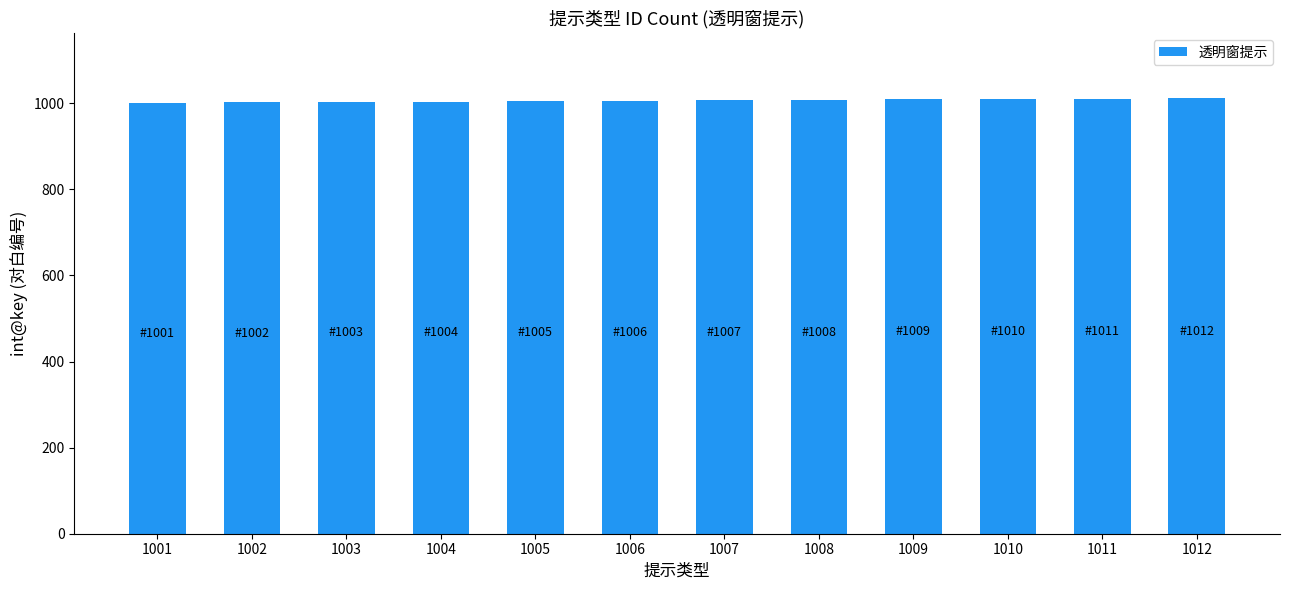

What is the change in value from 1003 to 1008?

+5